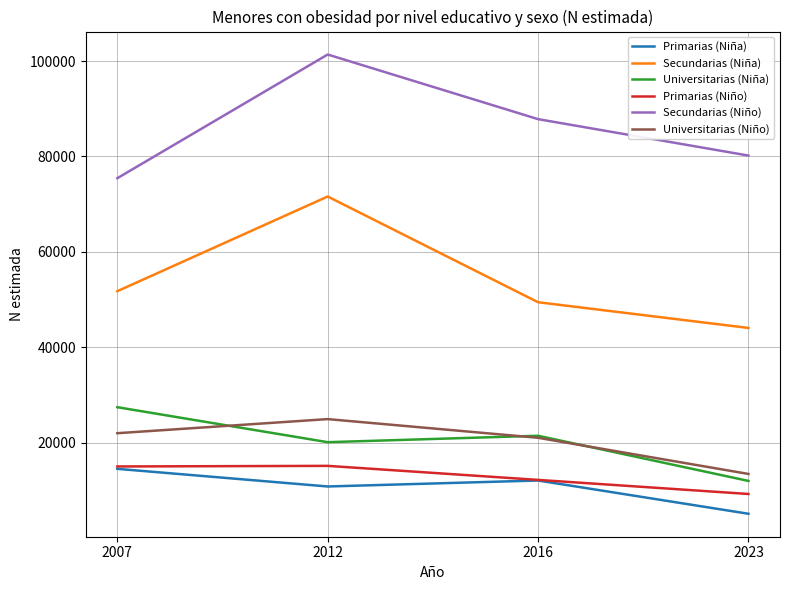

What is the minimum value for Secundarias (Niña)?

44054